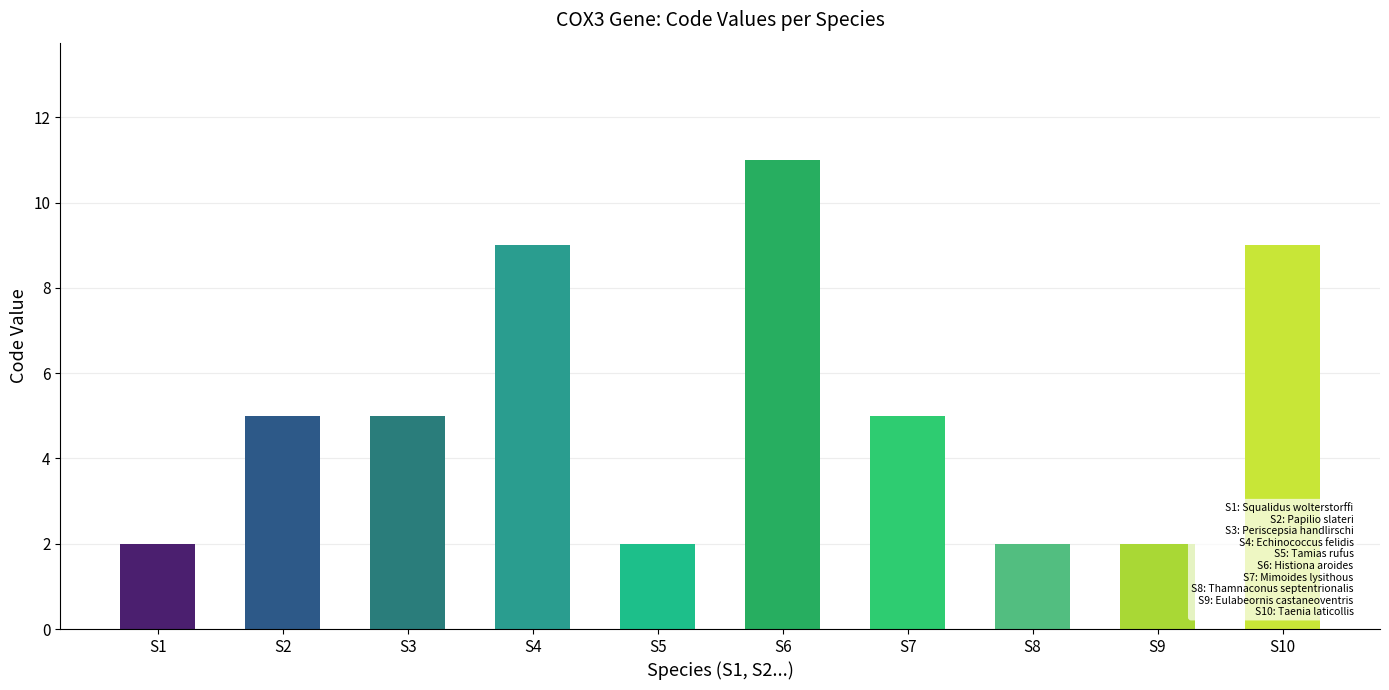

True or false: the data shows 2 at S8.

True